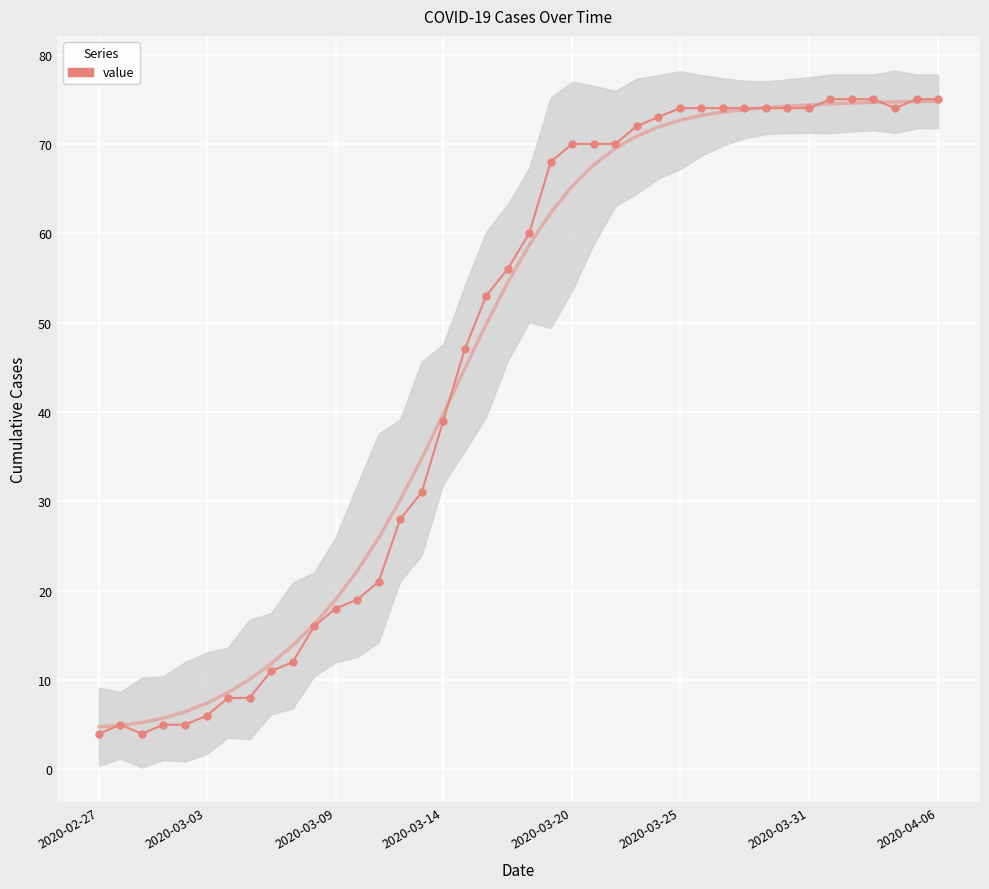

How many lines are shown in the chart?

1